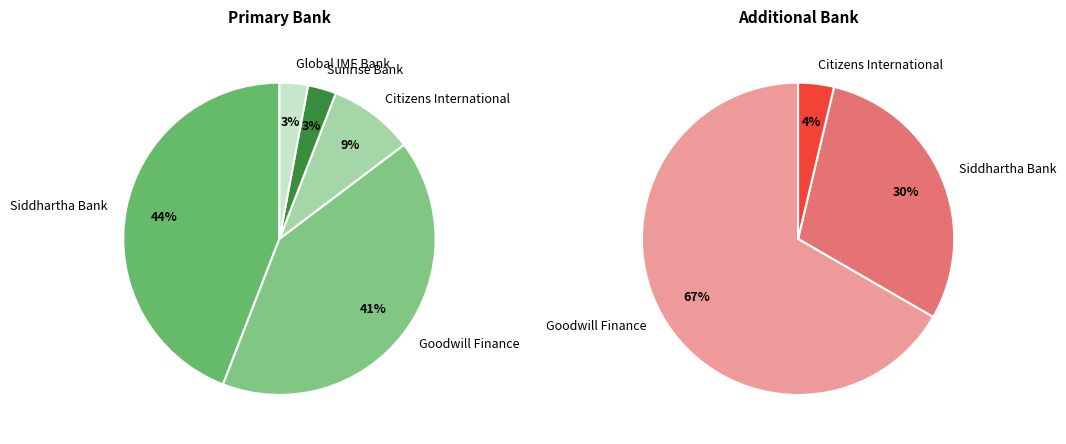

How many slices are in this pie chart?

5